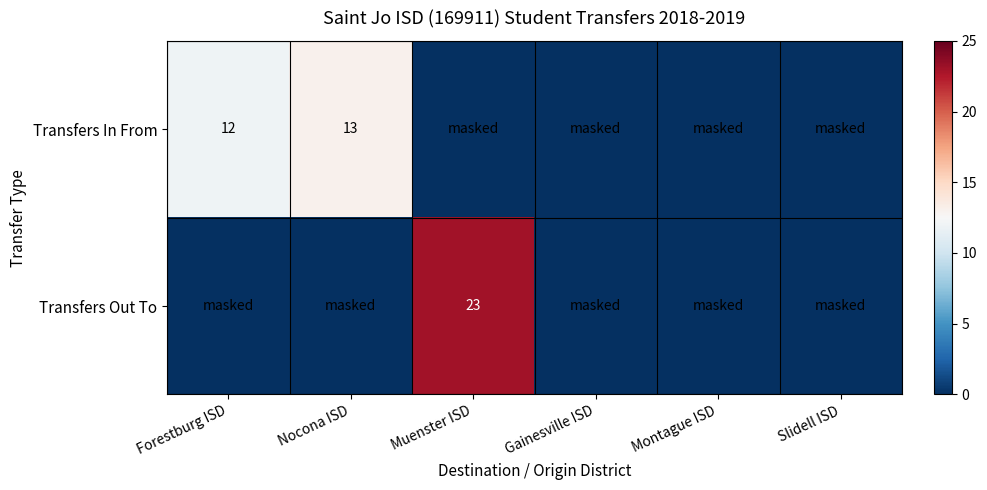

At which category is the sum across all series the highest?

Muenster ISD